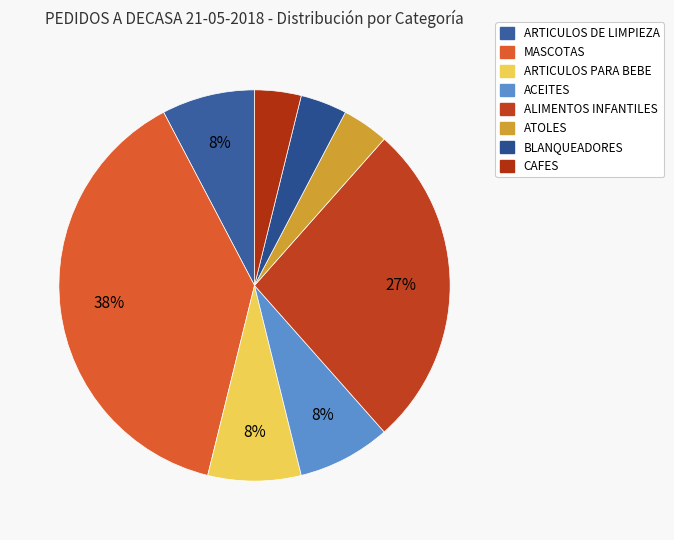

To the nearest percent, what is the average slice percentage?

12%